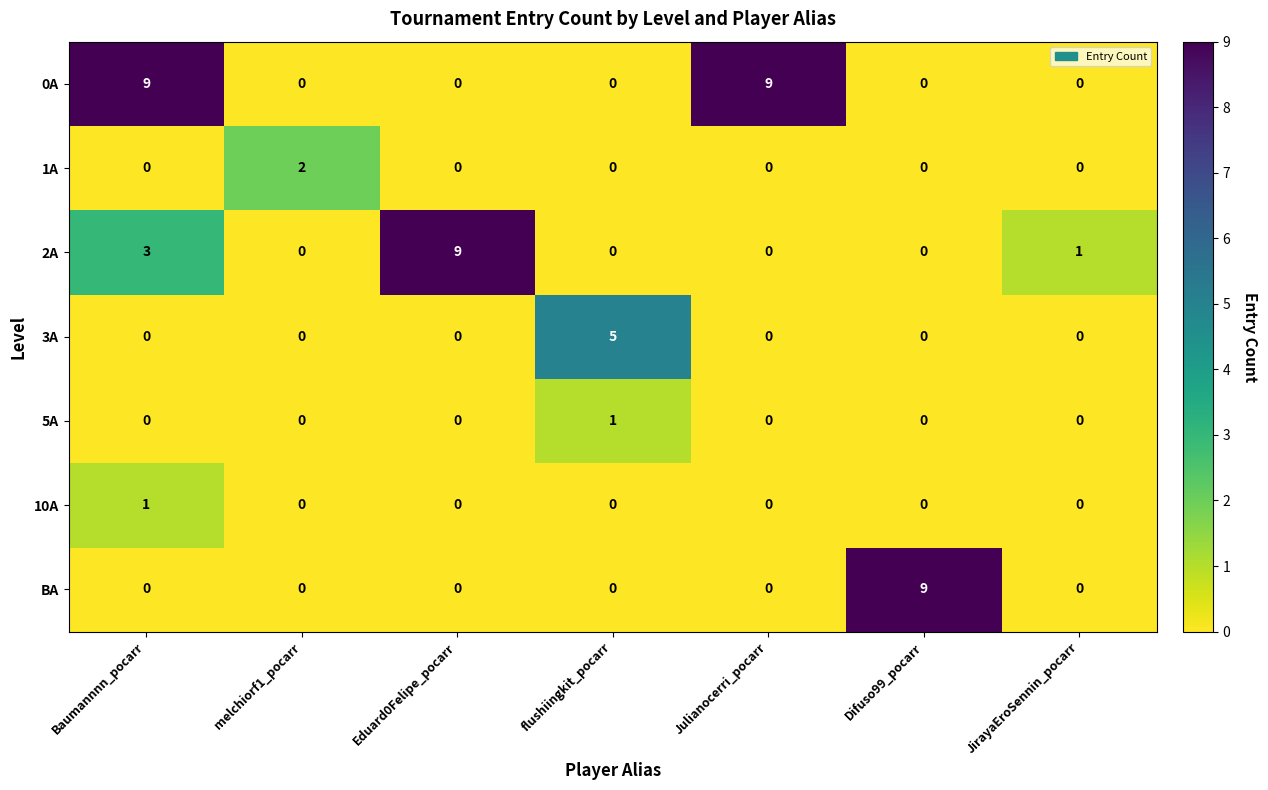

Is it true that 0A equals 0 at JirayaEroSennin_pocarr?

True